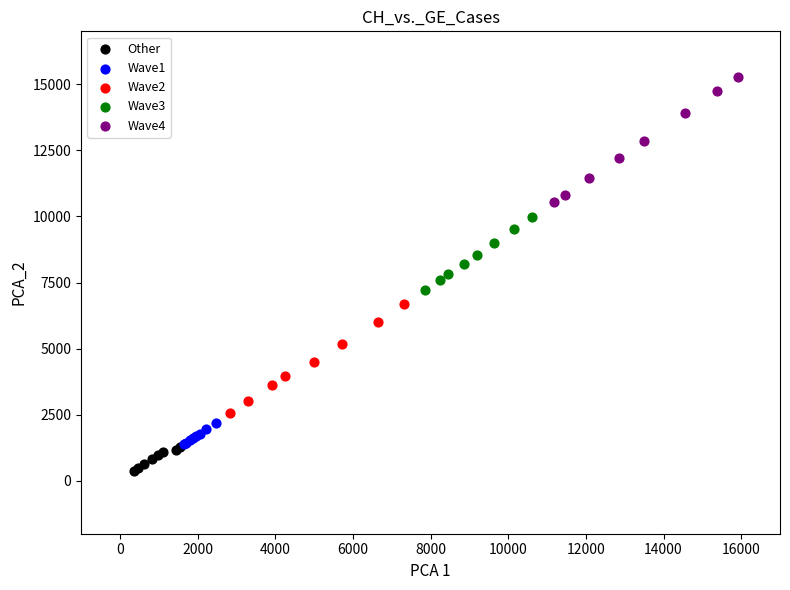

Which series has the largest Y range (max minus min)?

Wave4